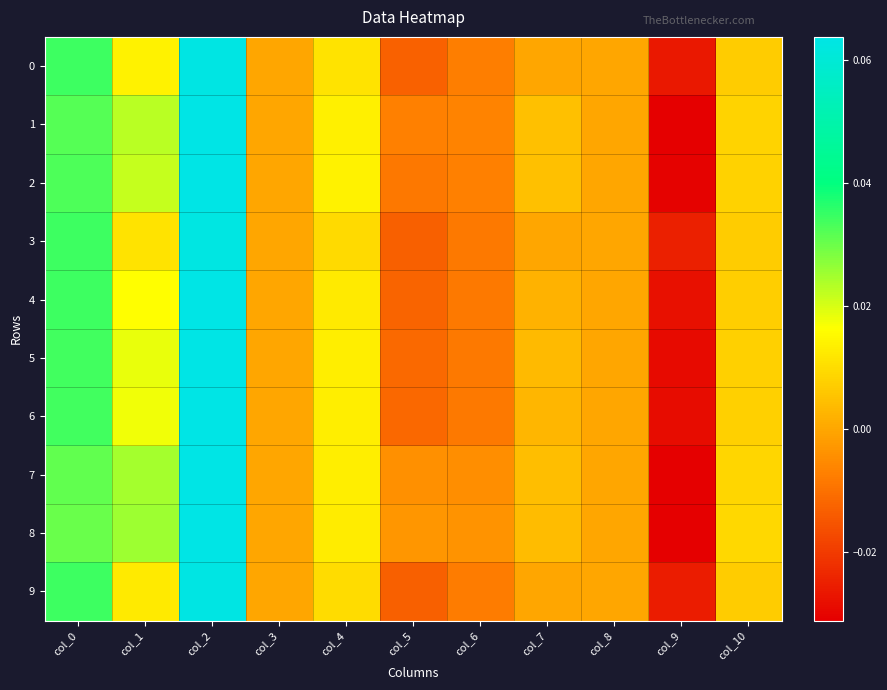

Rank the series by their maximum value, from highest to lowest.

2, 5, 1, 6, 4, 7, 8, 0, 9, 3